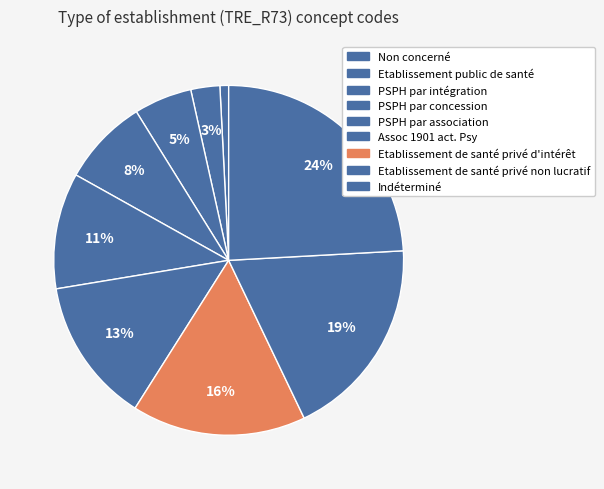

To the nearest percent, what is the difference between the largest and smallest slice percentages?

24%